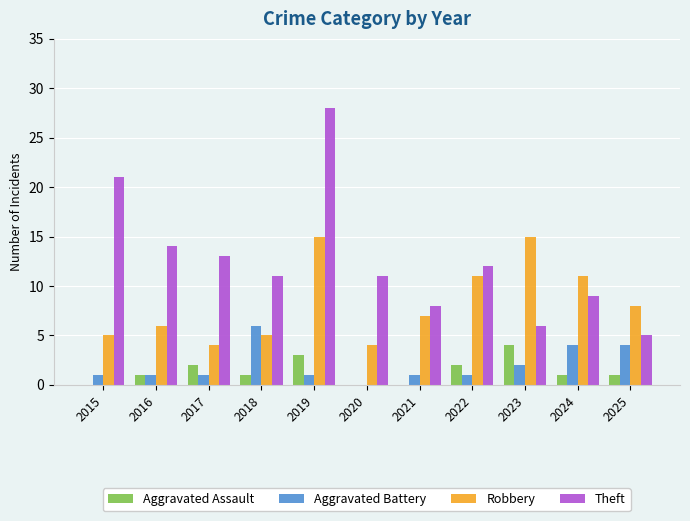

What is the spread (max minus min) of values at 2019?

27